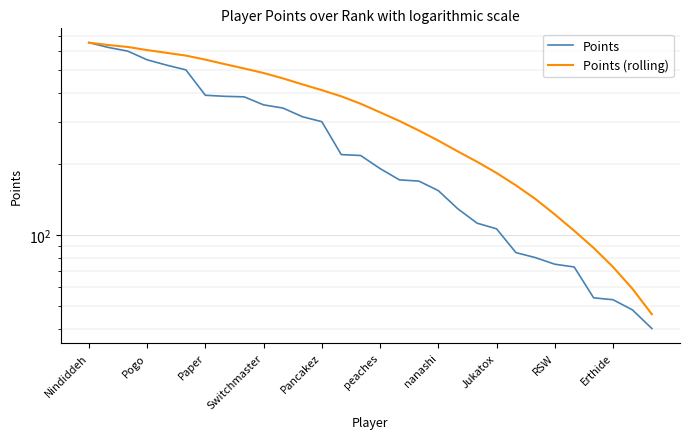

What is the maximum value for Points (rolling)?

654